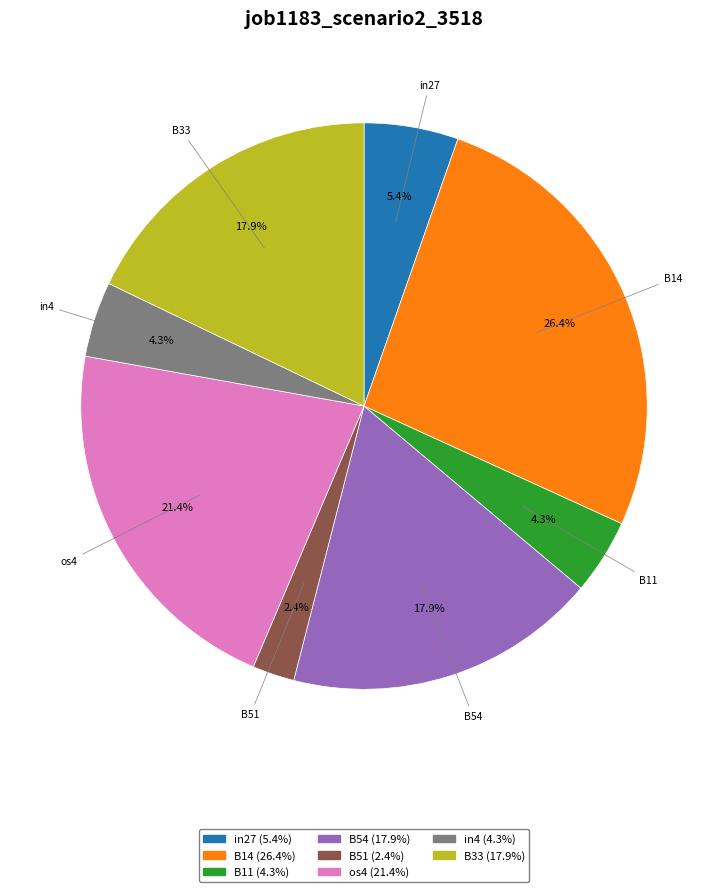

Is it true that in4 is 4% of the pie?

True